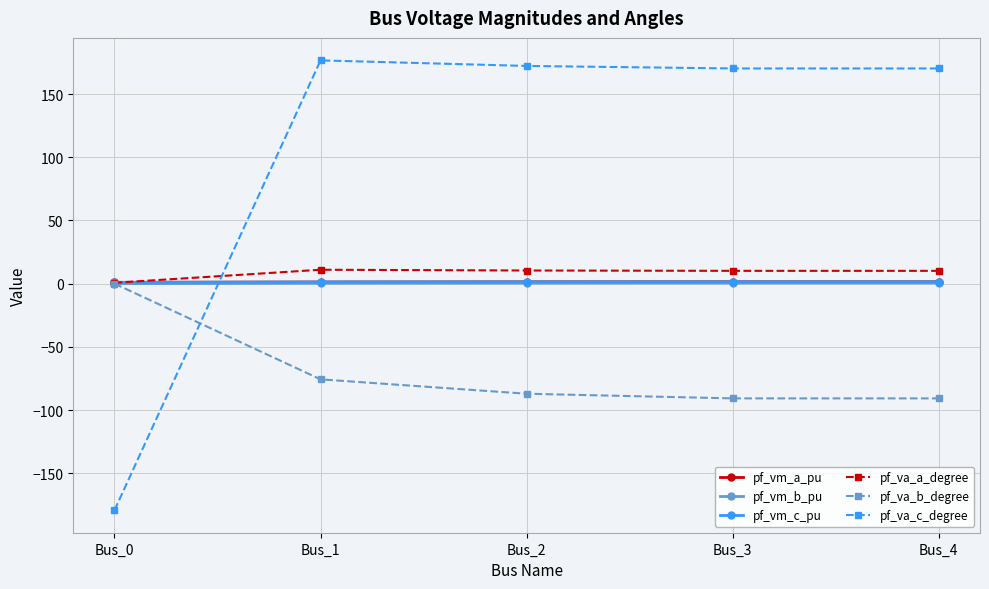

What is the difference between the maximum and minimum values in the pf_vm_b_pu series?

0.5